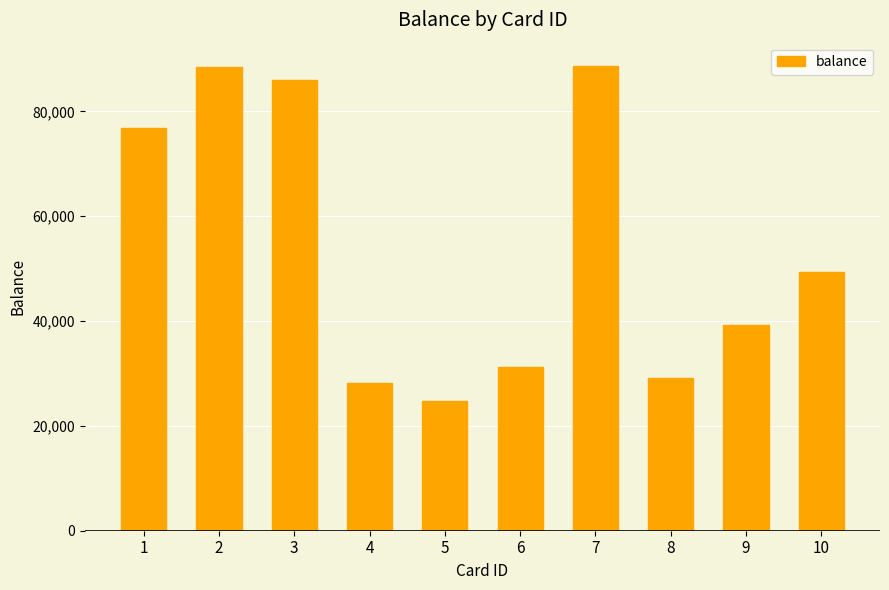

What is the value of the 3rd bar from the left?

85951